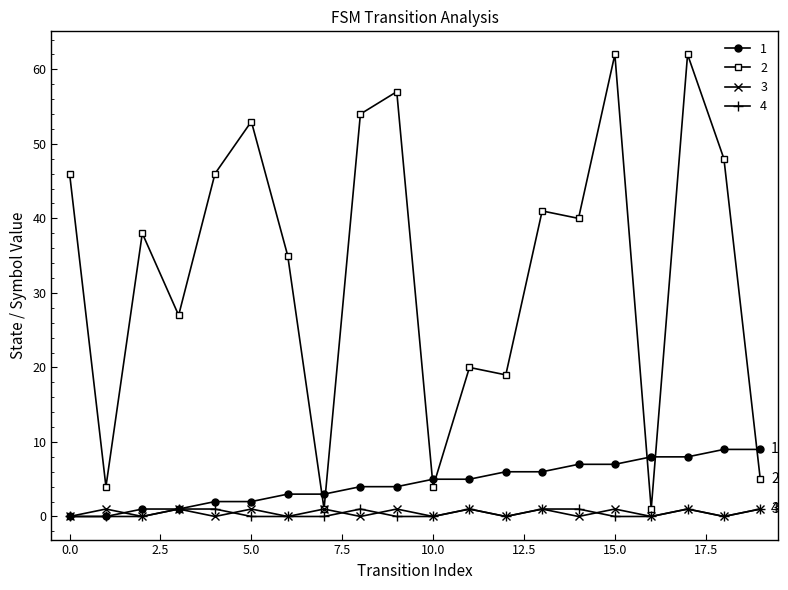

What is the greatest value displayed?

62